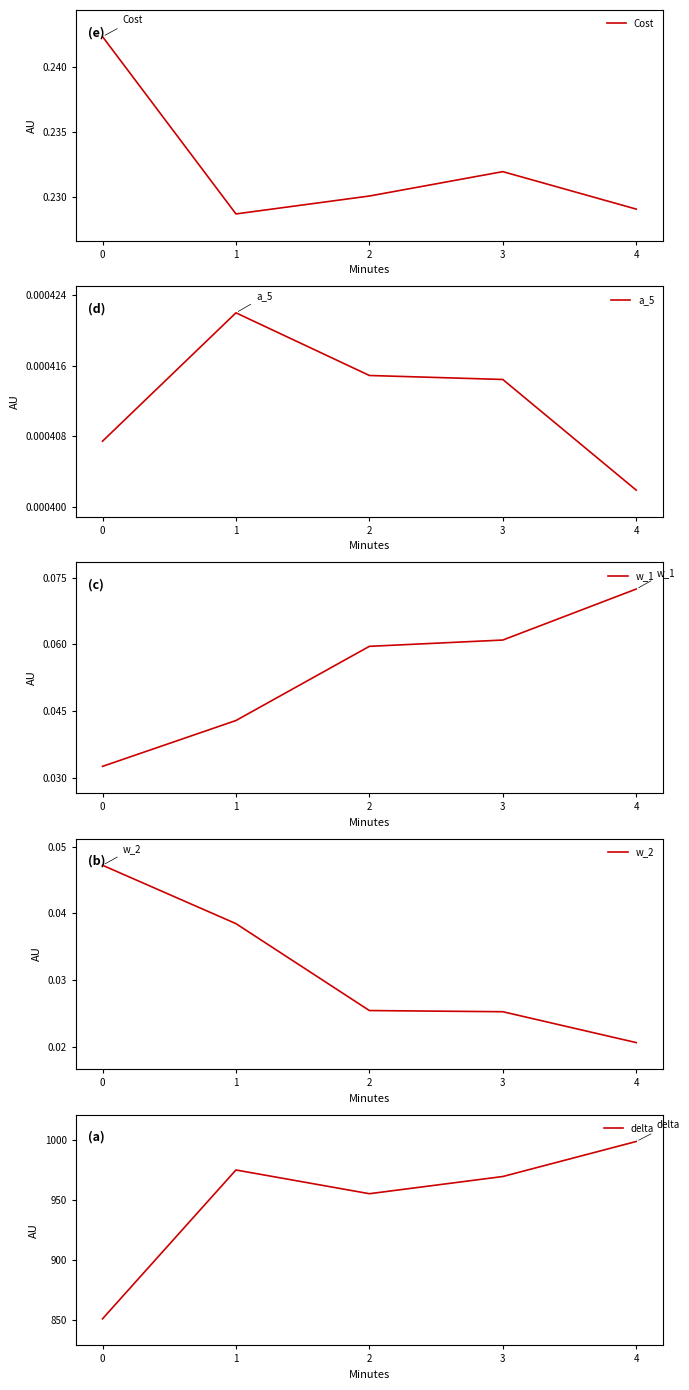

The value of w_1 at 2 is 0.0. True or false?

False